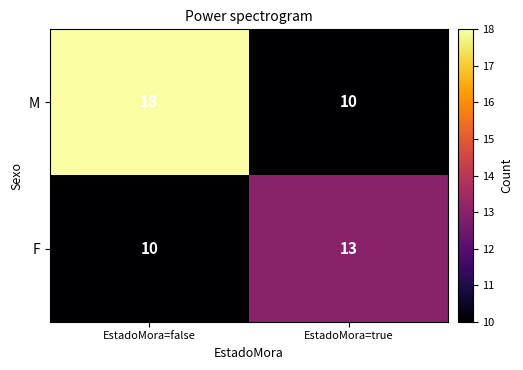

What is the total value across all series at EstadoMora=true?

23